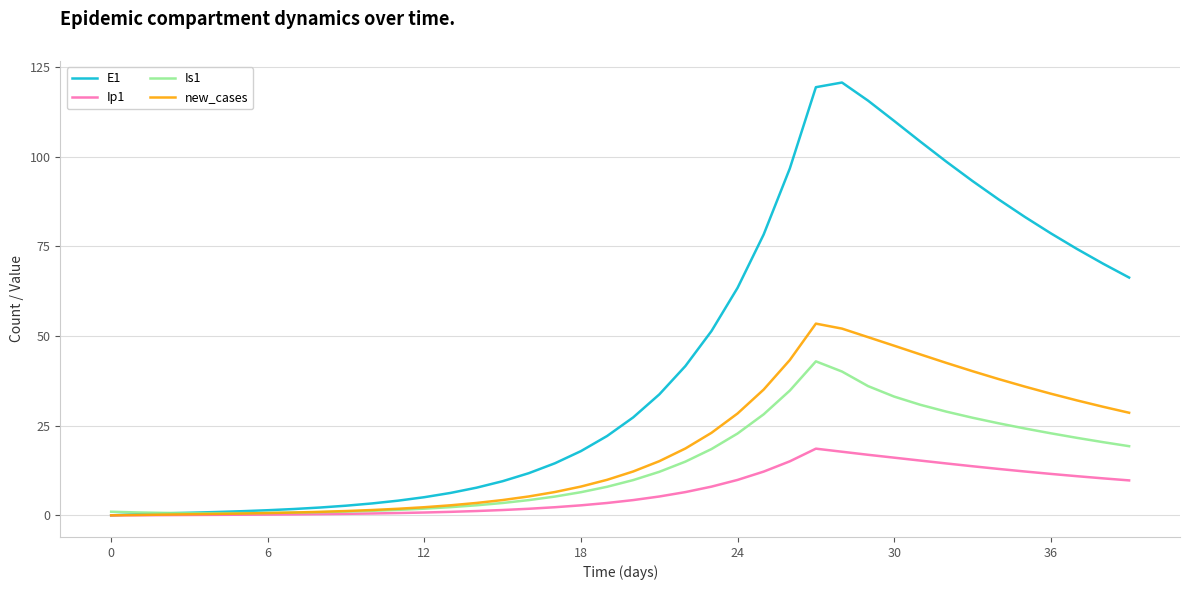

List the series in order of their peak value, highest first.

E1, new_cases, Is1, Ip1